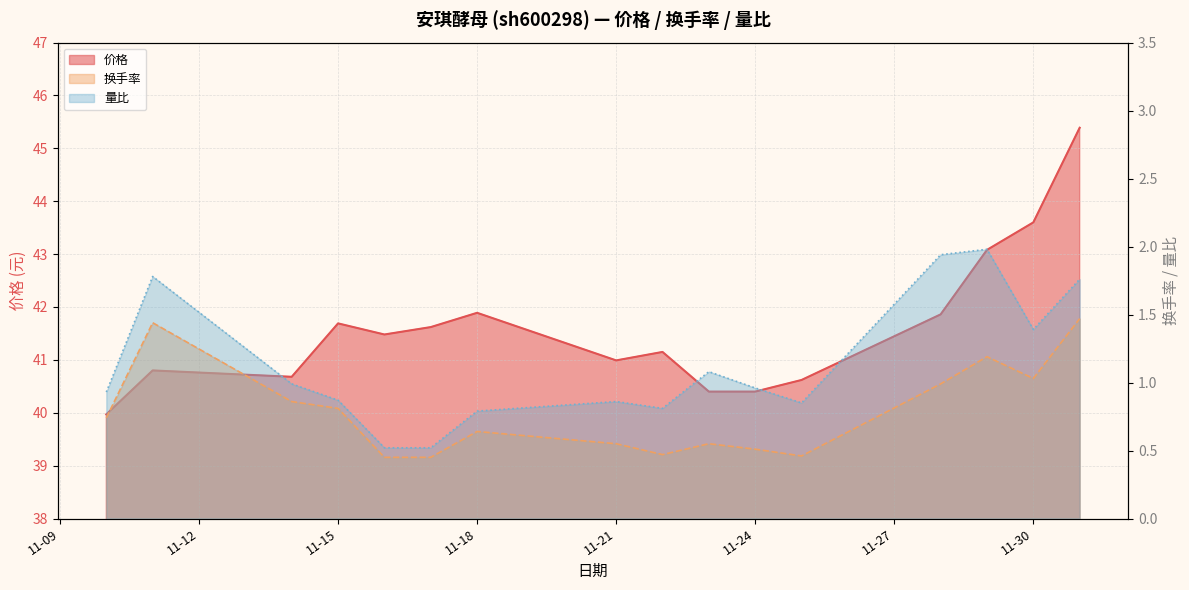

What is the difference between the highest and lowest values at 2022-11-16?

41.0